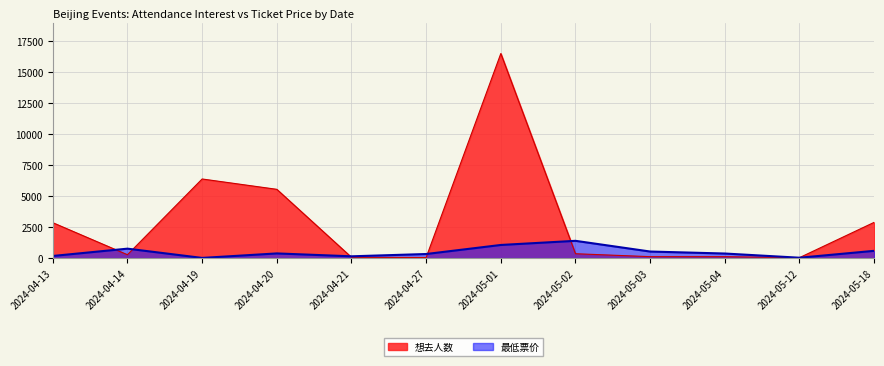

What is the maximum value shown in the chart?

16500